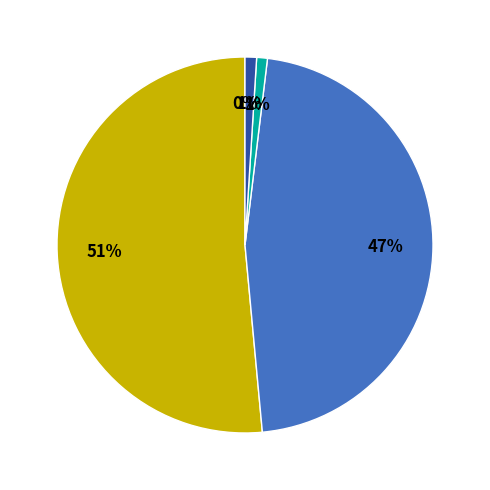

To the nearest percent, what is the average slice percentage?

20%